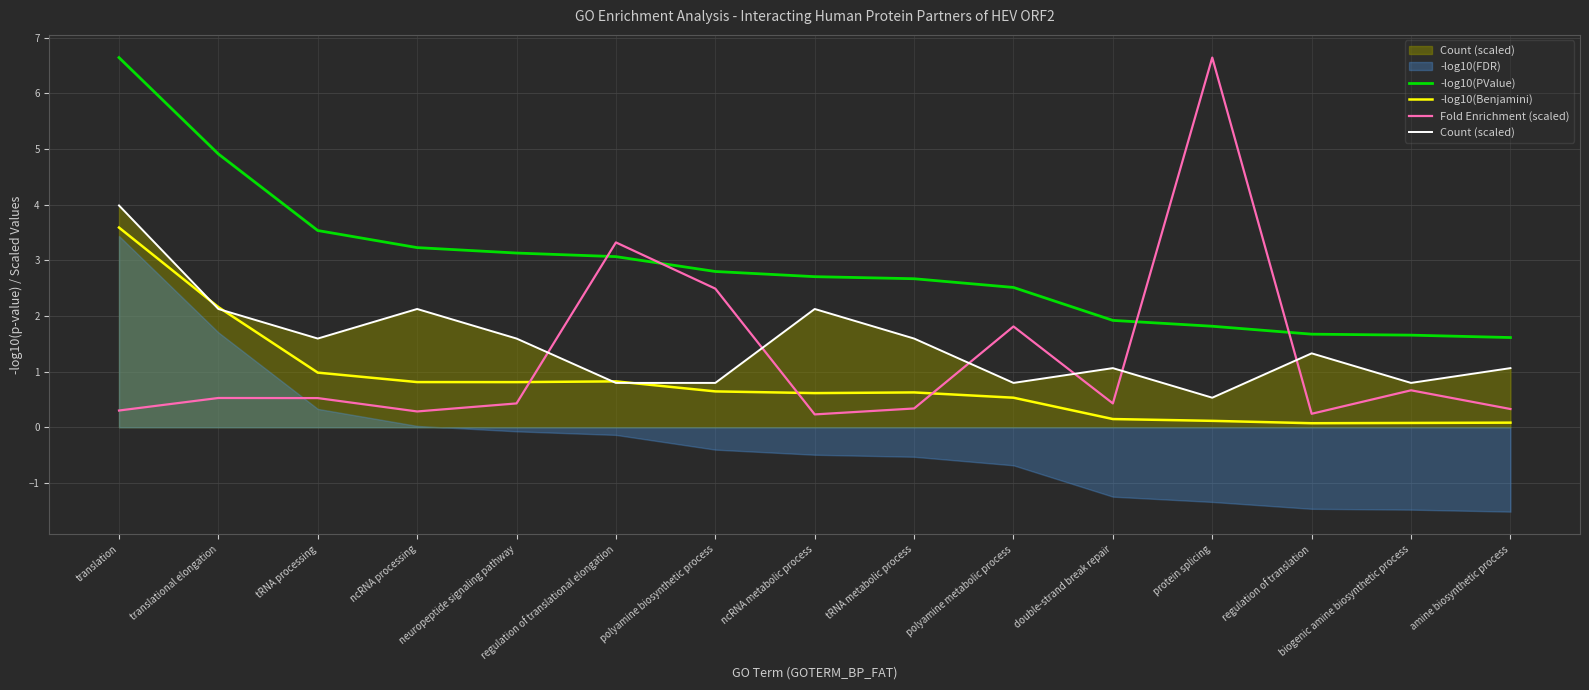

At which category does Count (scaled) reach its first local peak?

ncRNA processing